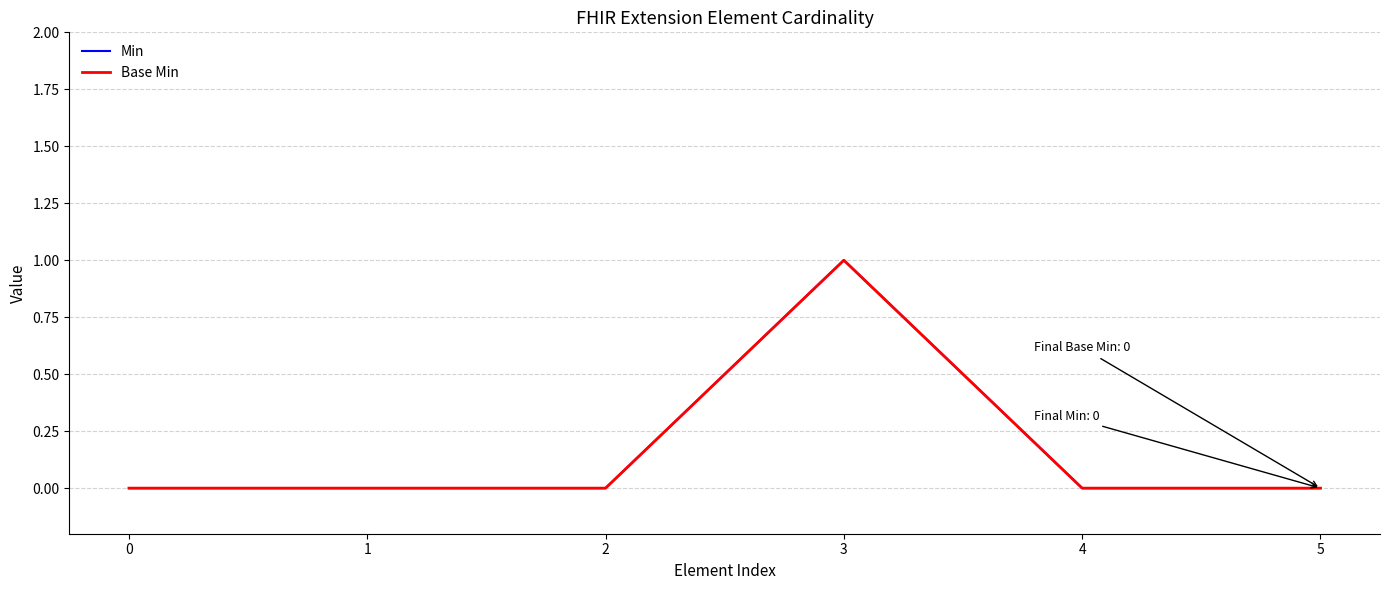

Is this an area chart (filled region under the line)?

No